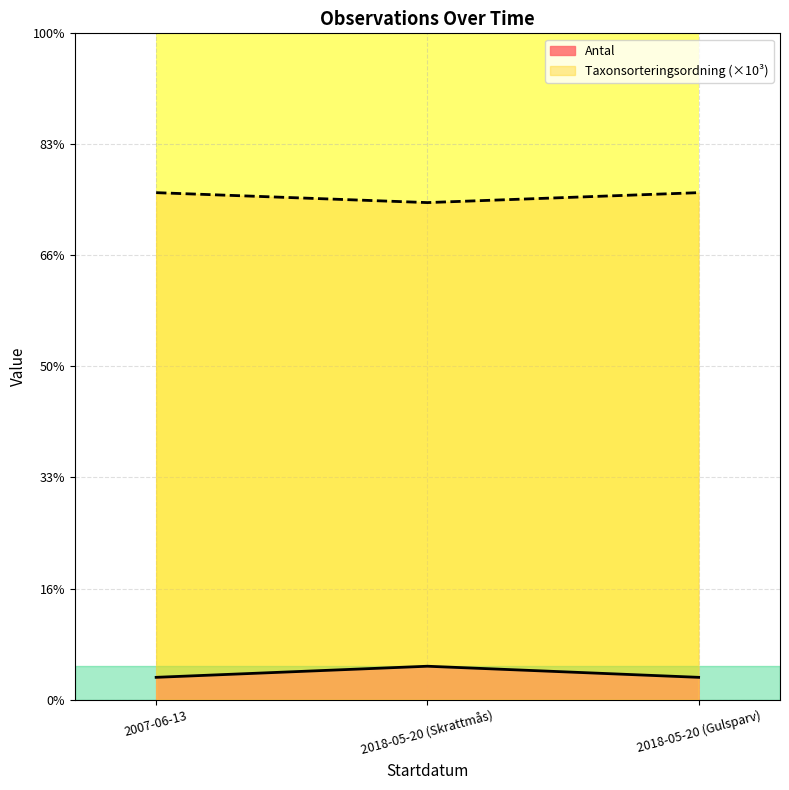

What is the sum of the Taxonsorteringsordning values at 2018-05-20 (Gulsparv) and 2018-05-20 (Skrattmås)?

90.4